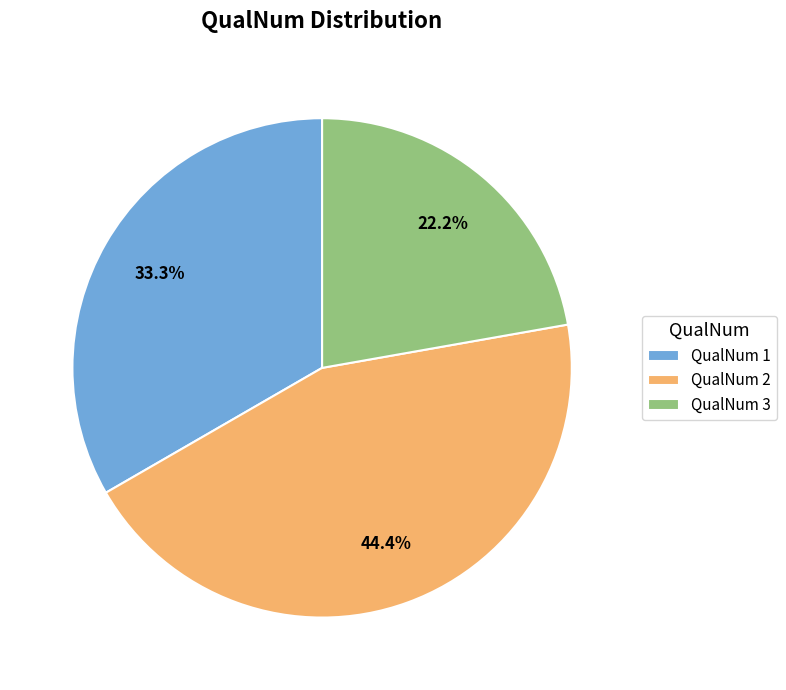

Does any single category account for the majority?

No